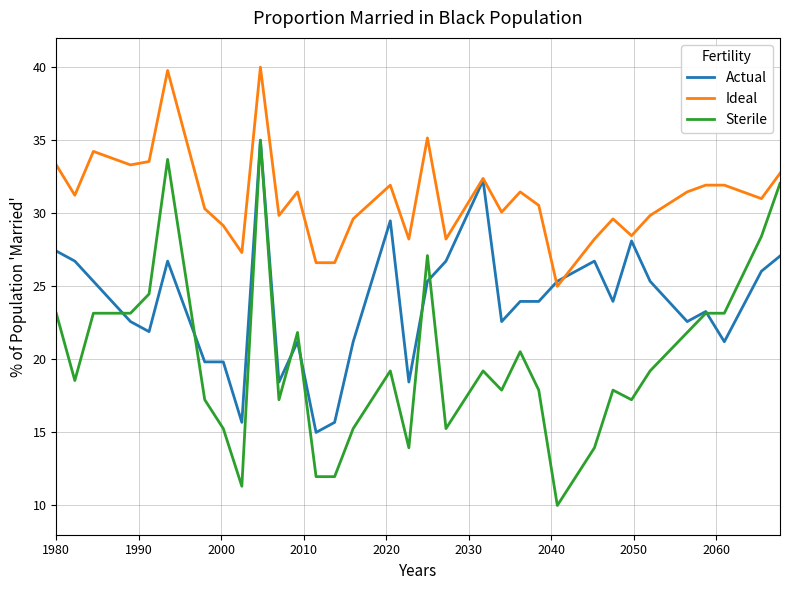

Which series has the largest total across all categories?

Ideal